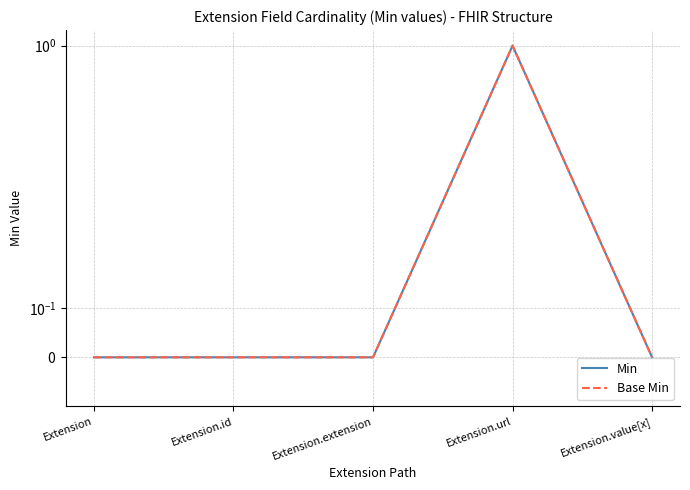

What is the greatest value displayed?

1